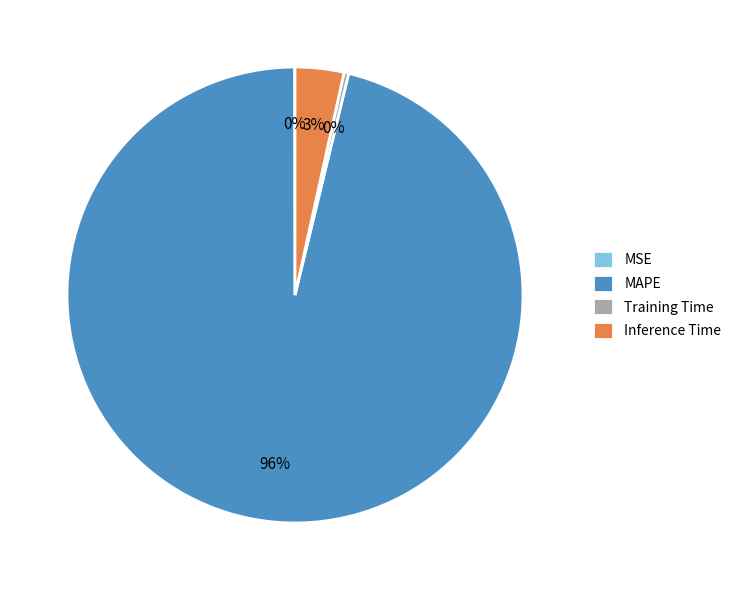

Is it true that Training Time is 0% of the pie?

True